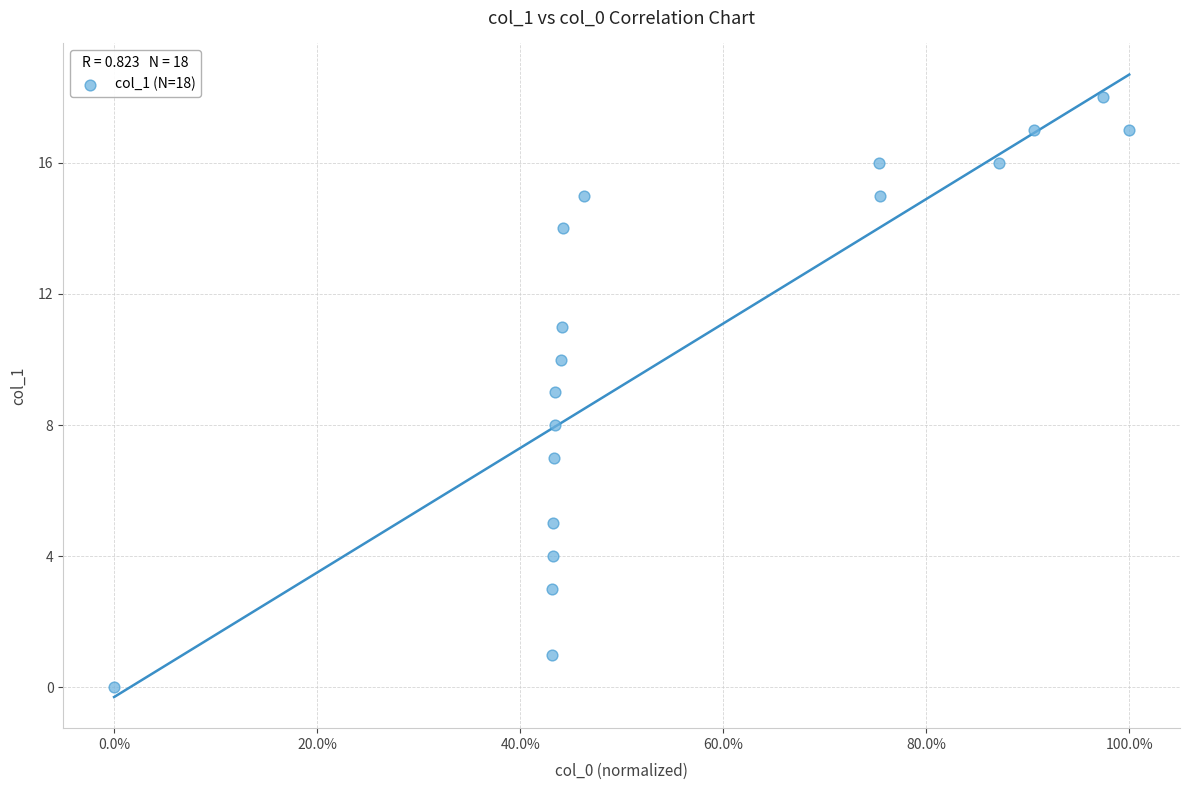

What is the range of Y values (max minus min)?

18